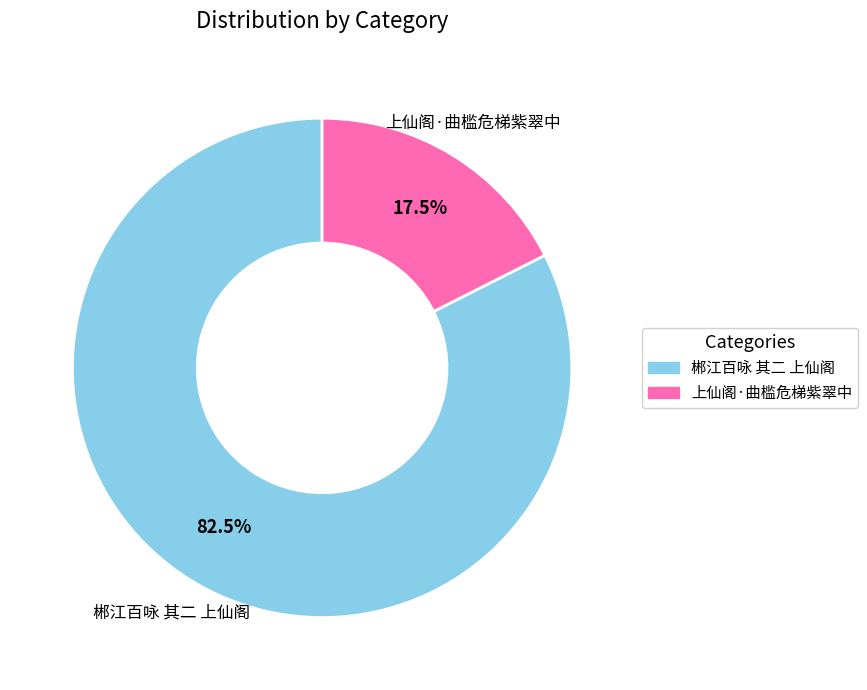

How many segments does this pie chart have?

2